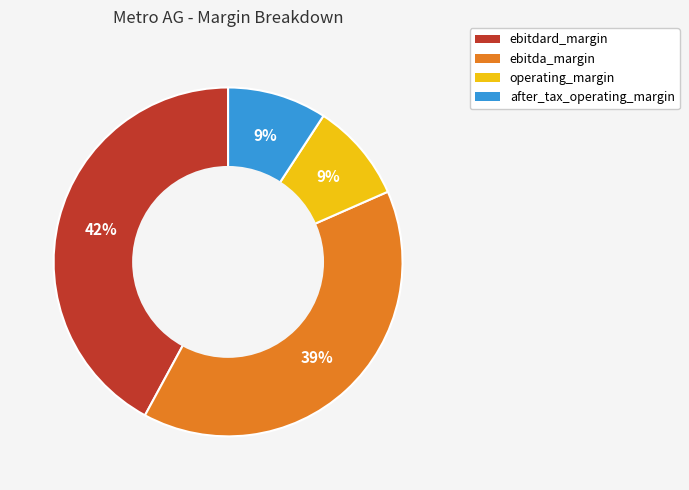

True or false: ebitdard_margin accounts for 47% of the total.

False